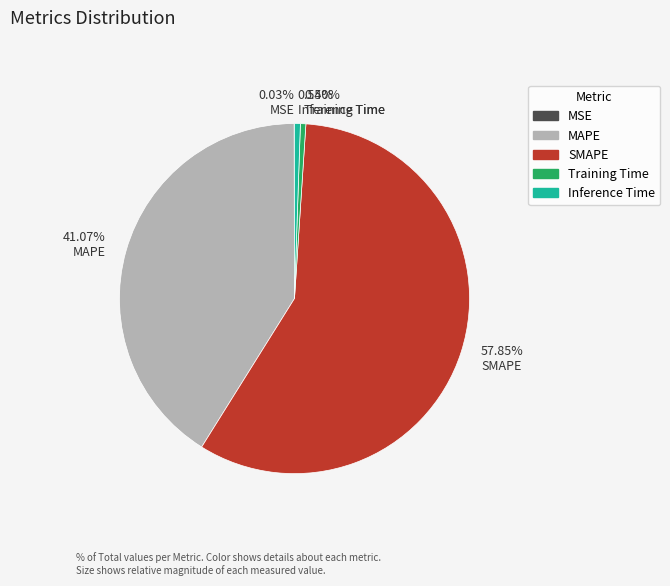

Is the sum of 0.54% Inference Time and 41.07% MAPE greater than half?

No